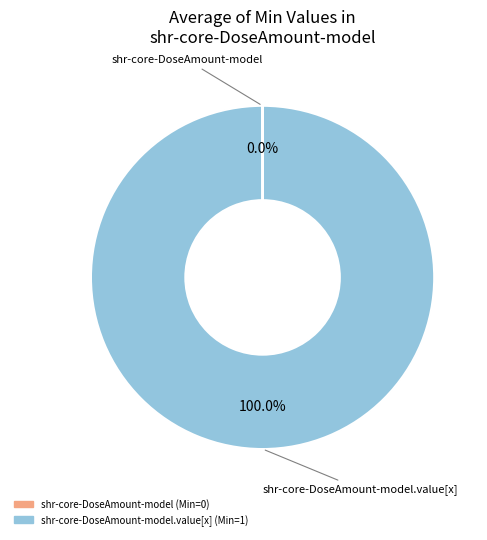

Is there a majority slice in this chart?

Yes